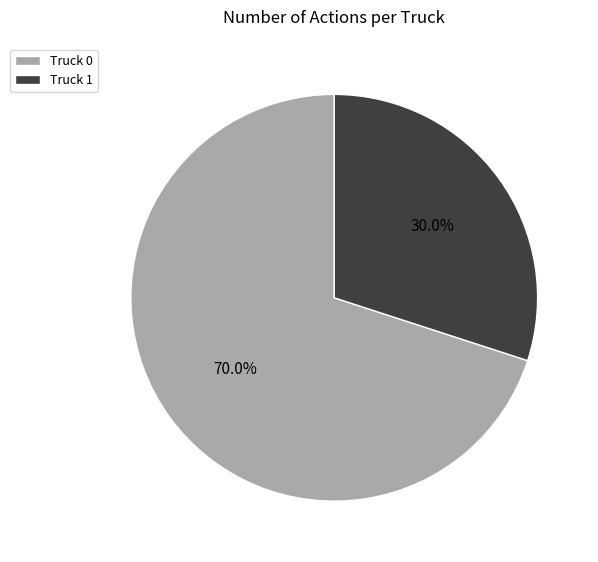

Which has a higher value, Truck 0 or Truck 1?

Truck 0